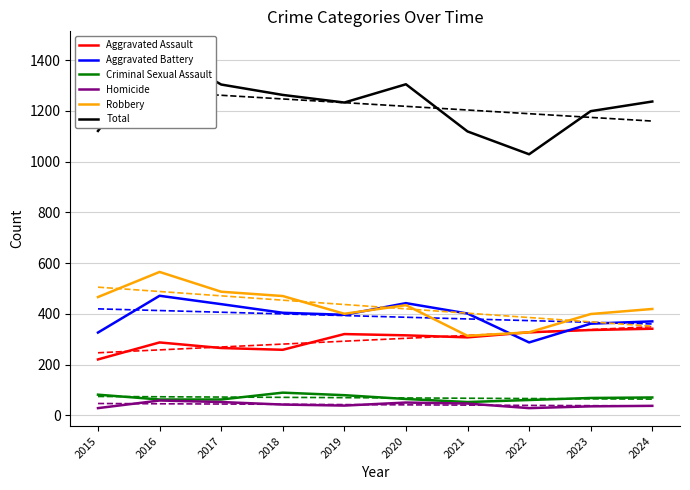

Count the number of data series in this chart.

6